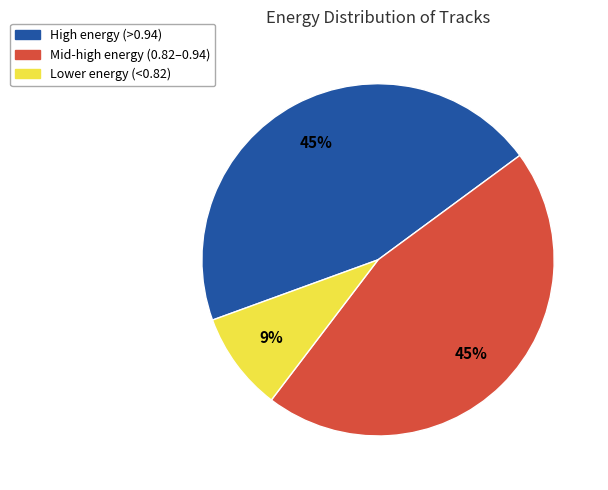

To the nearest percent, what is the average slice percentage?

33%